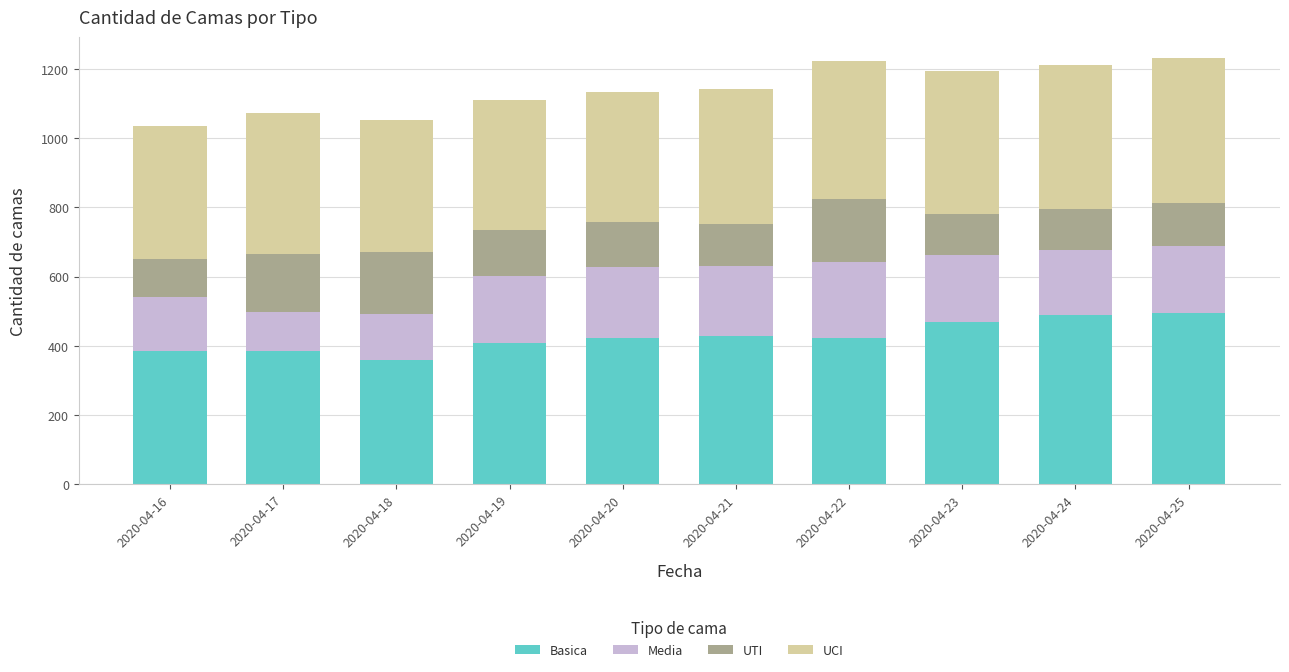

What is the difference between the maximum and second lowest values in the Basica series?

110